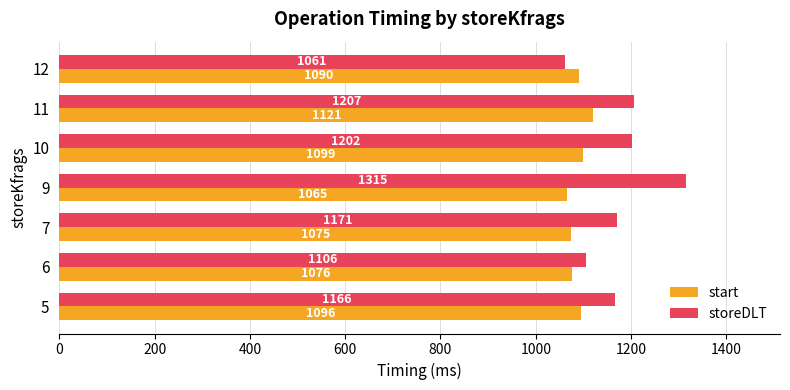

The value of start at 5 is 1095.7. True or false?

True